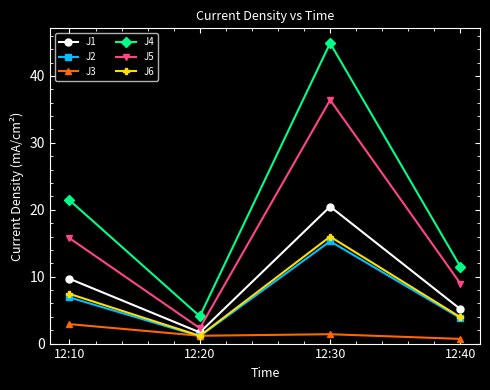

What are all the series names shown in the legend?

J1, J2, J3, J4, J5, J6